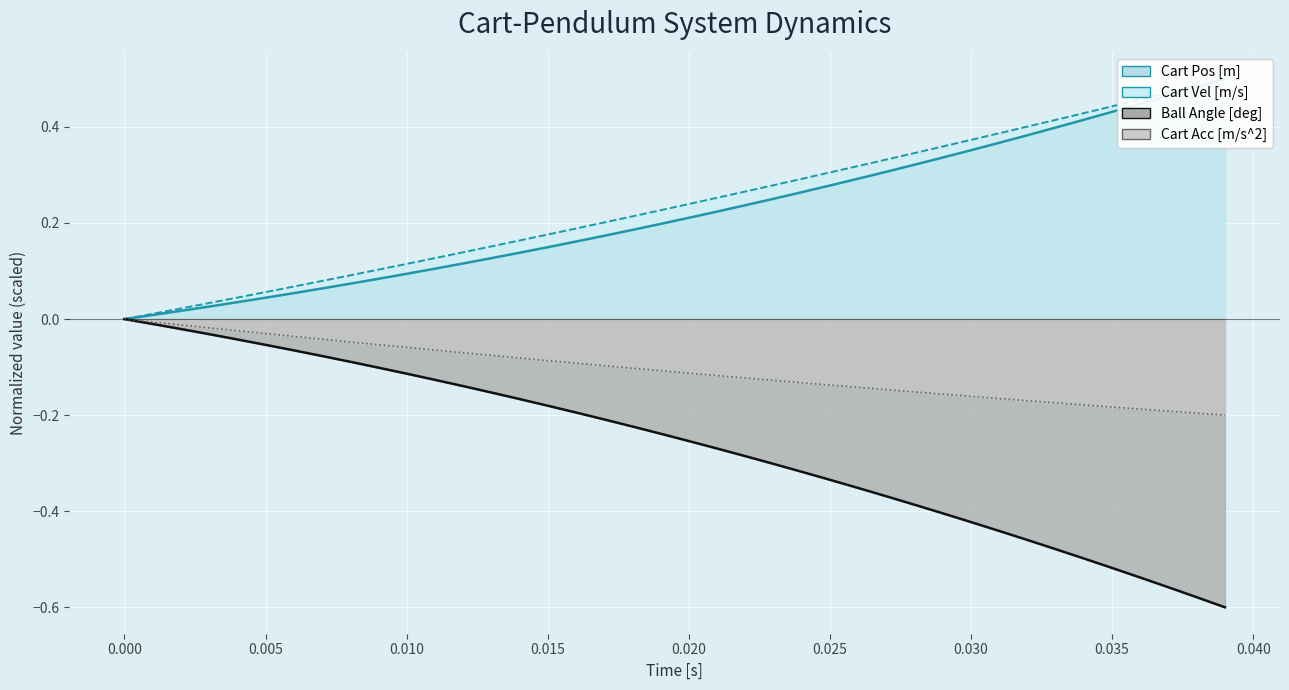

What is the difference between the maximum and minimum values in the Ball Angle [deg] series?

0.6